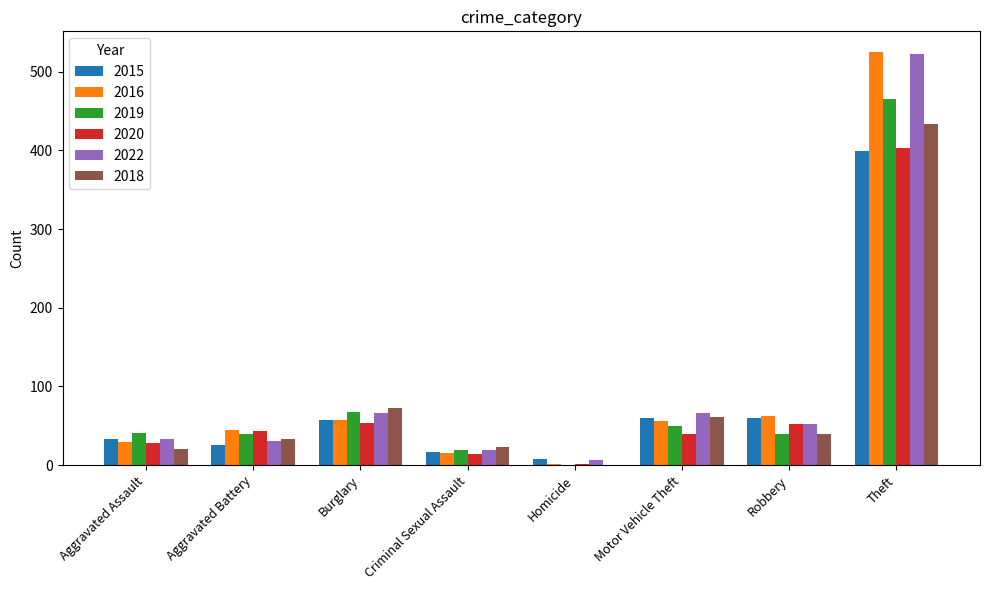

The value of 2016 at Aggravated Battery is 45. True or false?

True